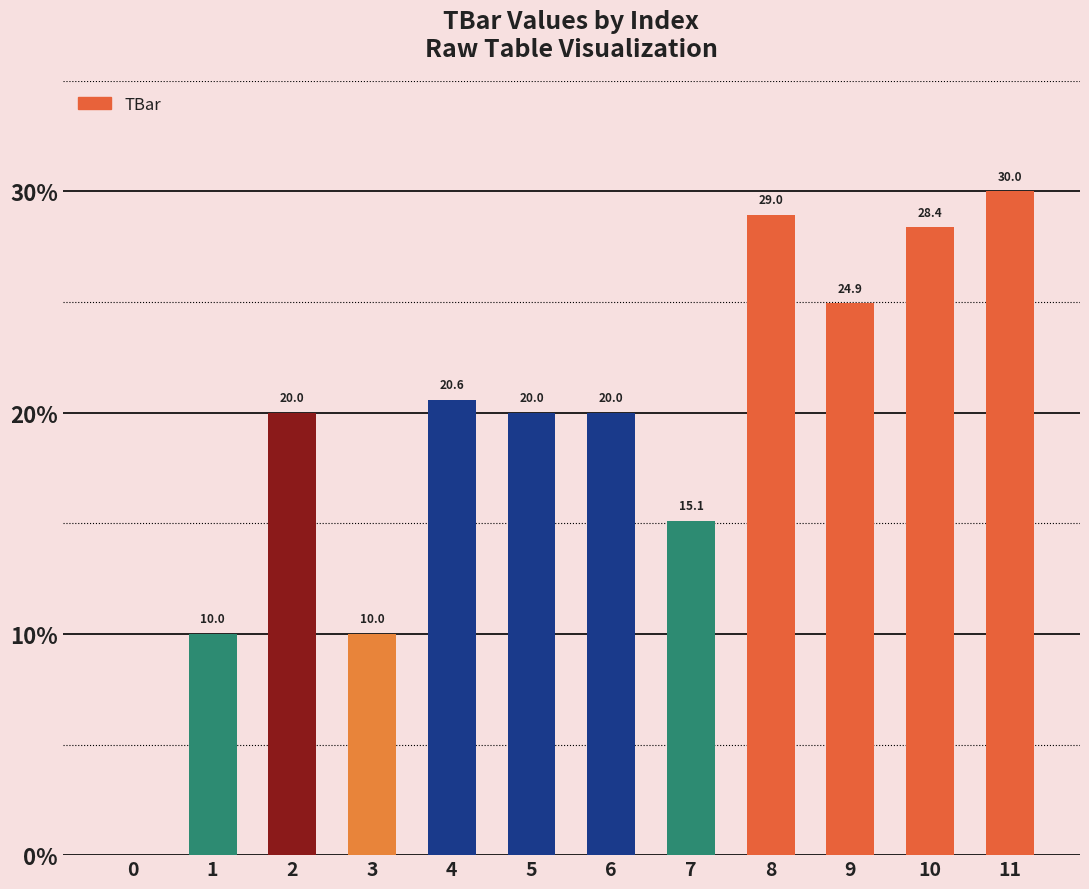

What is the average value?

19.0